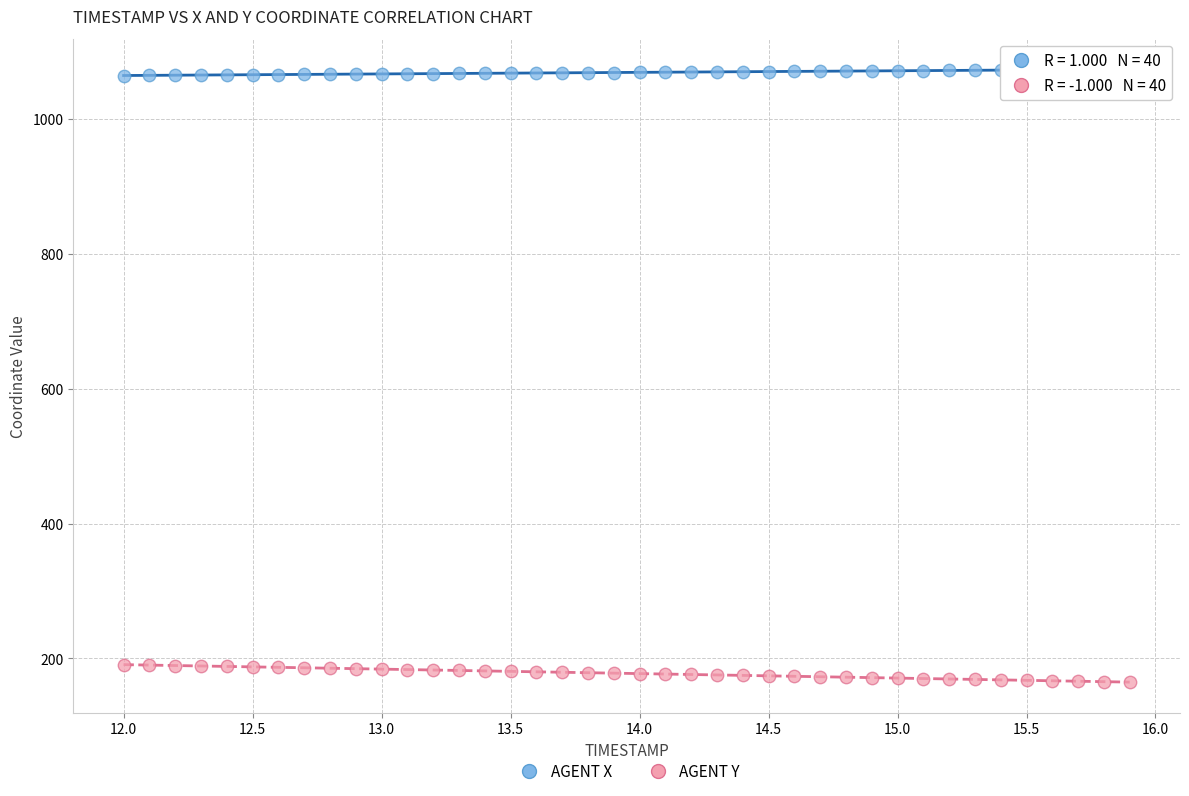

Across all data points, what is the range of Y values (max minus min)?

908.6